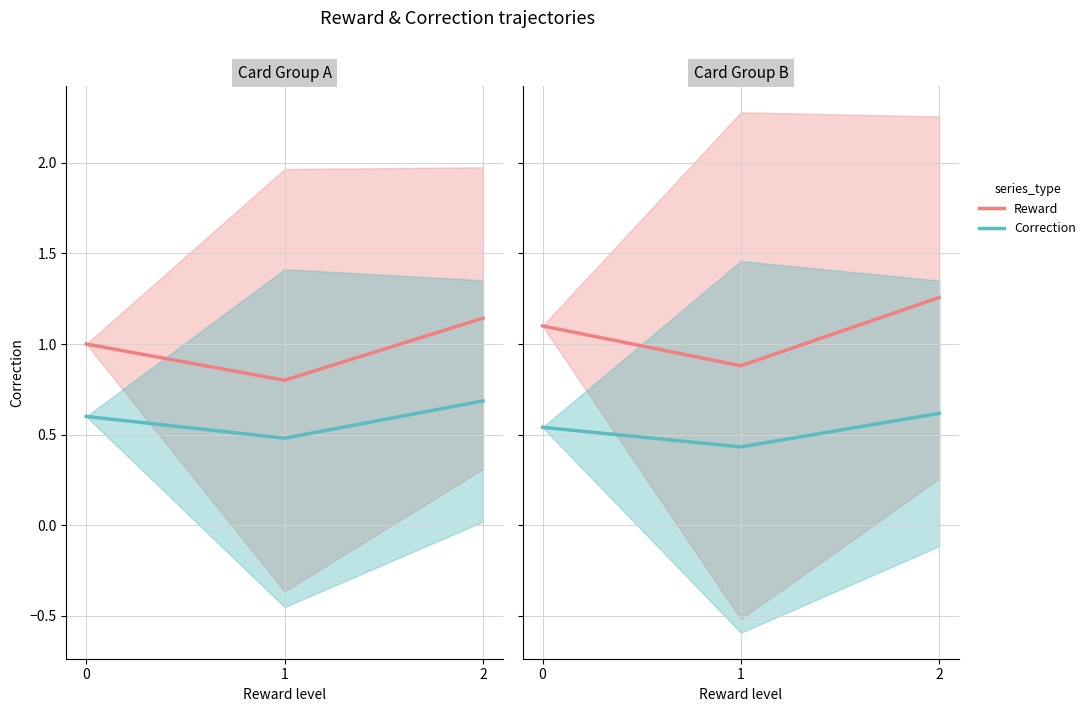

Which has a higher value, 2 or 1?

2